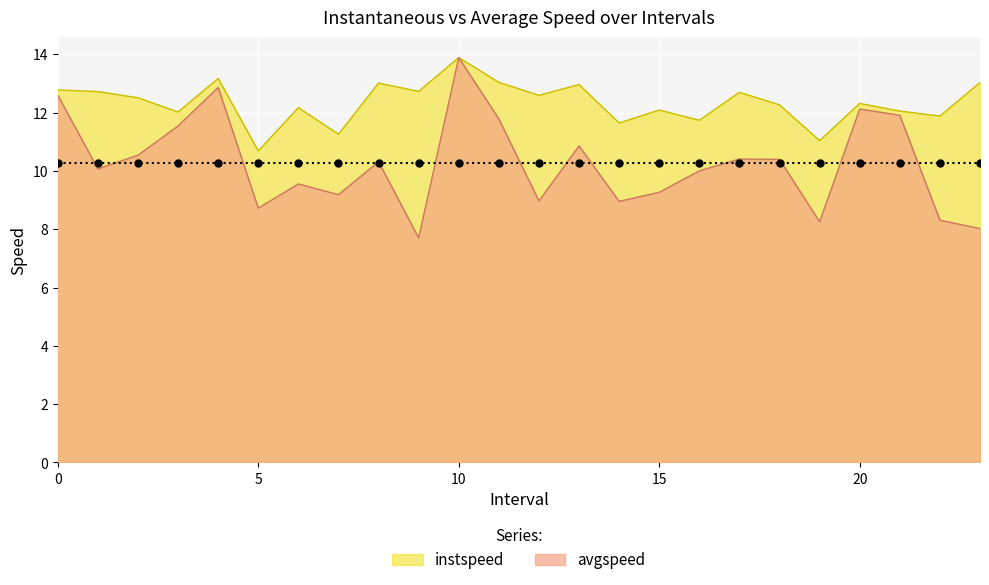

At which category does instspeed reach its first local peak?

4